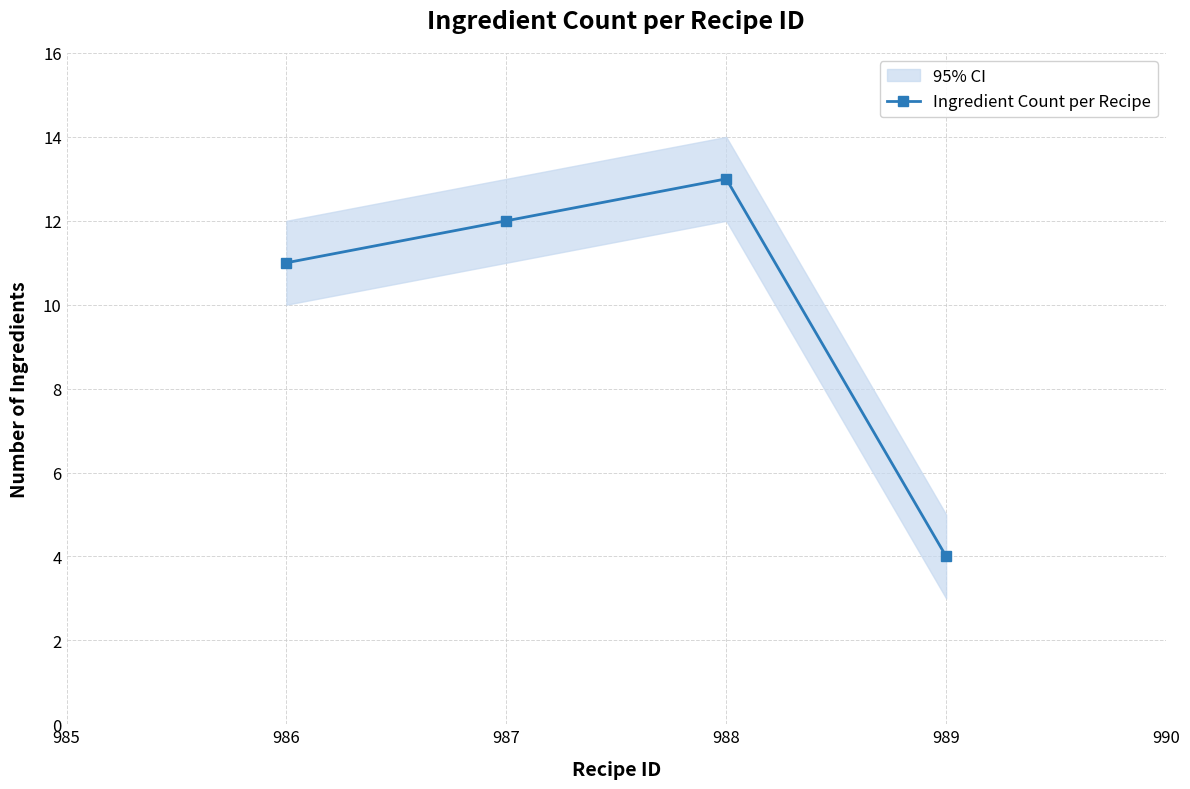

What is the value of the Ingredient Count per Recipe point at the 2nd from the left?

12